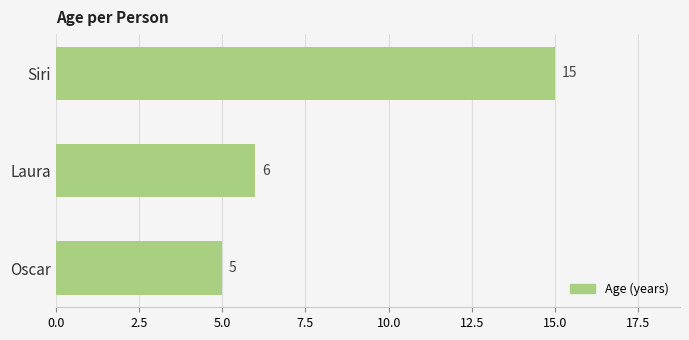

The chart shows a value of 15 at Siri. True or false?

True